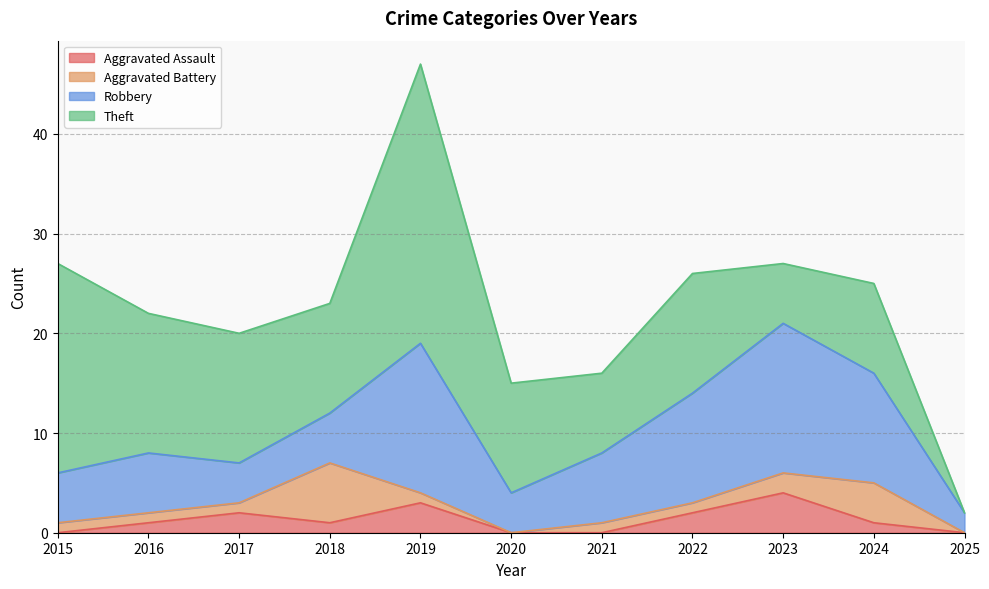

Which series has the widest spread of values?

Theft